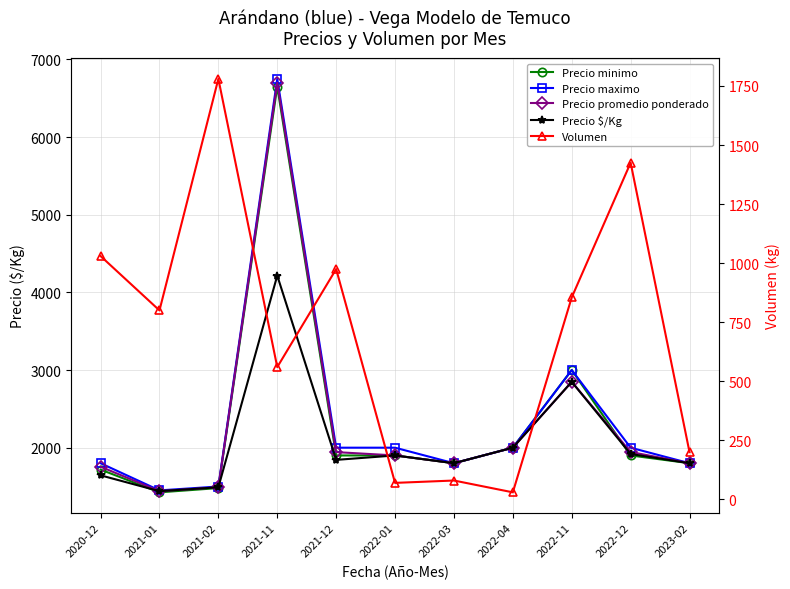

What is the label of the 7th point from the right?

2021-12